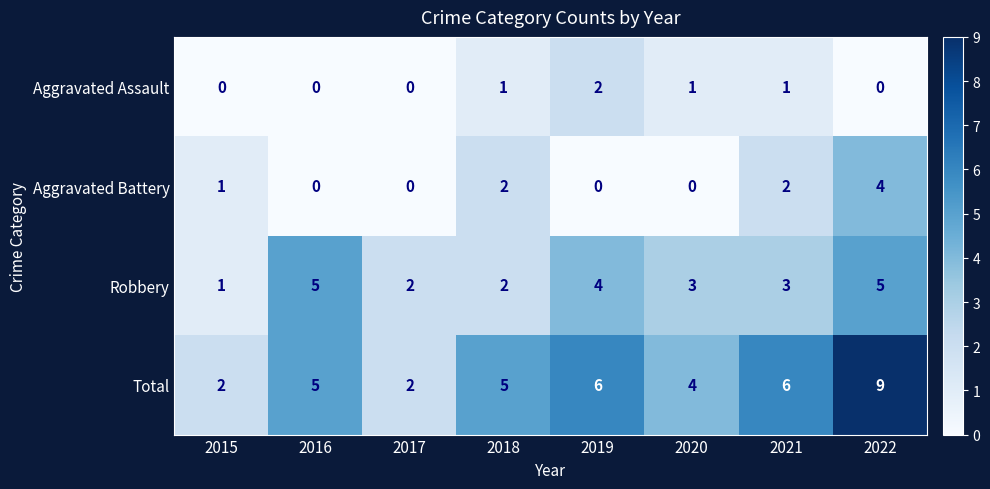

List the series in order of their peak value, lowest first.

Aggravated Assault, Aggravated Battery, Robbery, Total